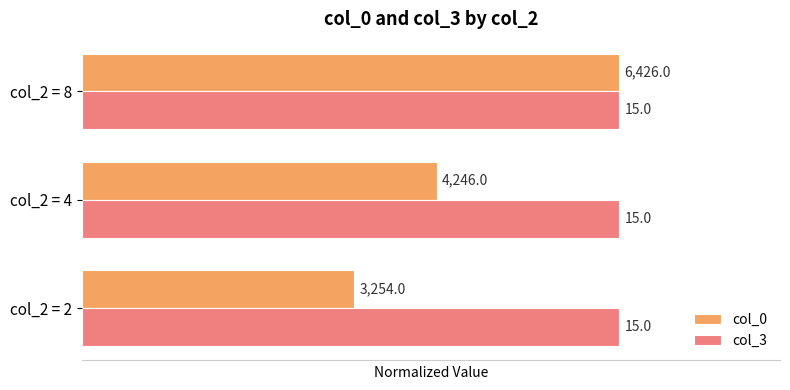

What are all the series names shown in the legend?

col_0, col_3